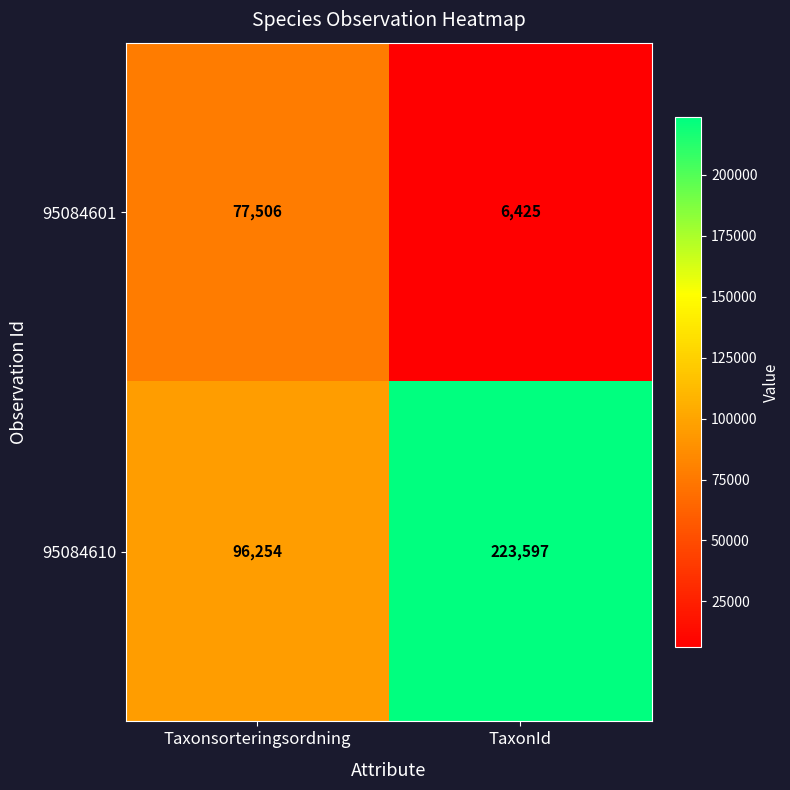

Reading left to right, what are all the values shown in this chart?

95084601: 77506	6425
95084610: 96254	223597